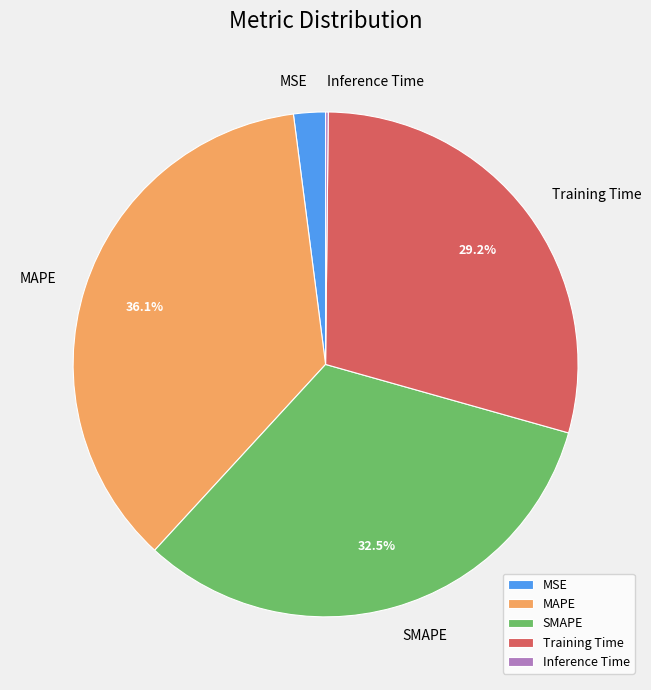

Does MSE represent more than half of the total?

No